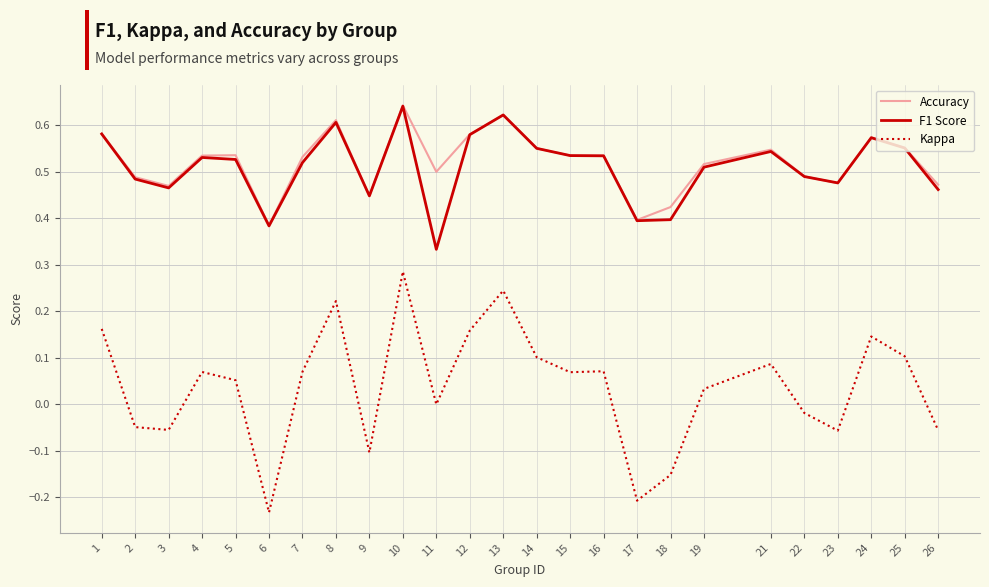

True or false: Accuracy and Kappa cross at least once.

False